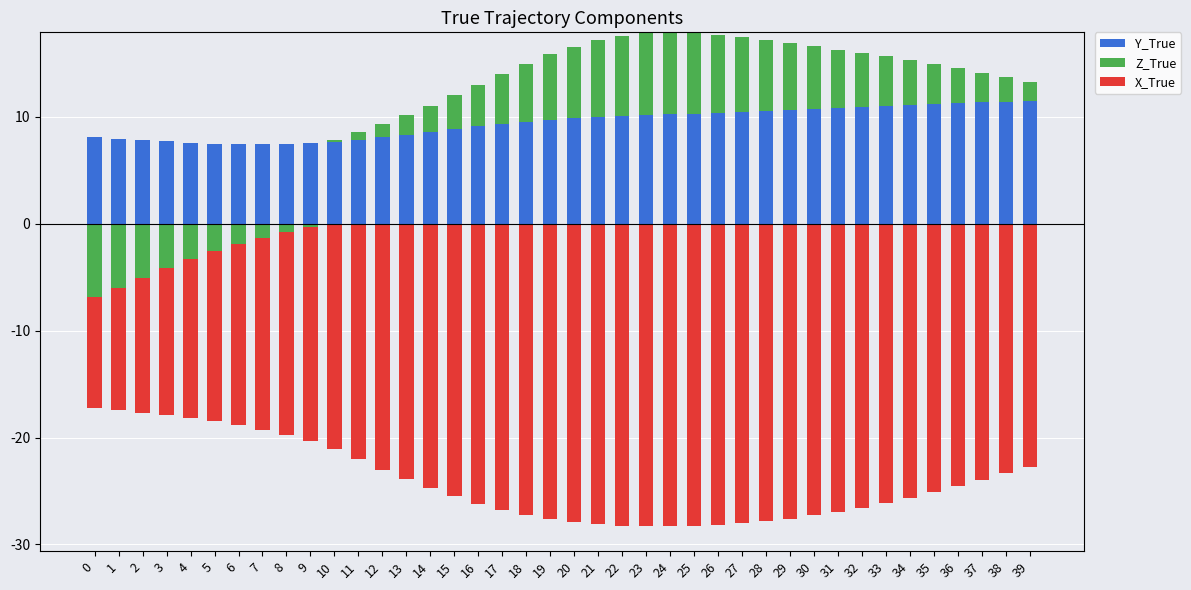

What is the maximum value for Y_True?

11.5